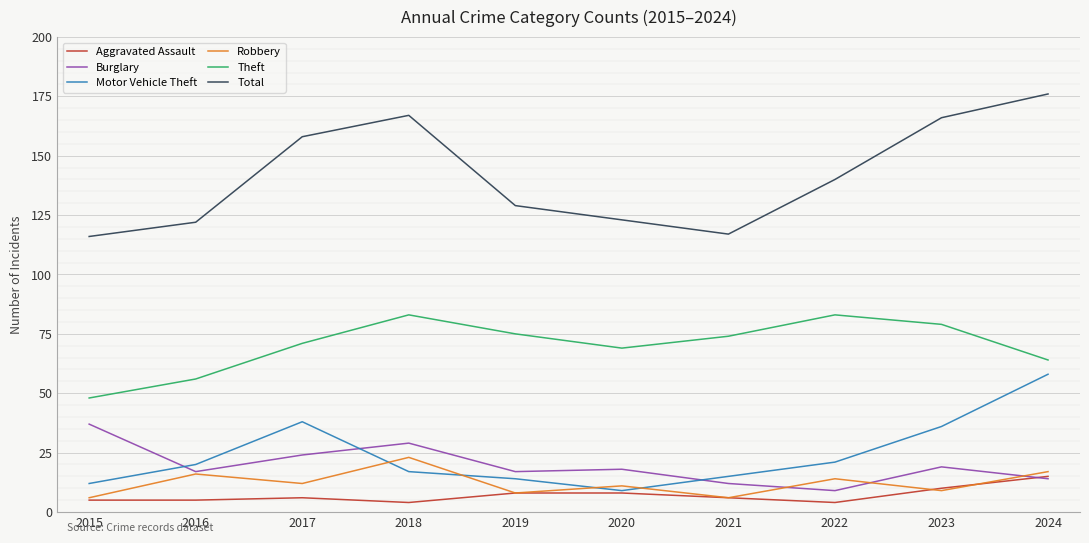

Where does the Total series first go above 140?

2017